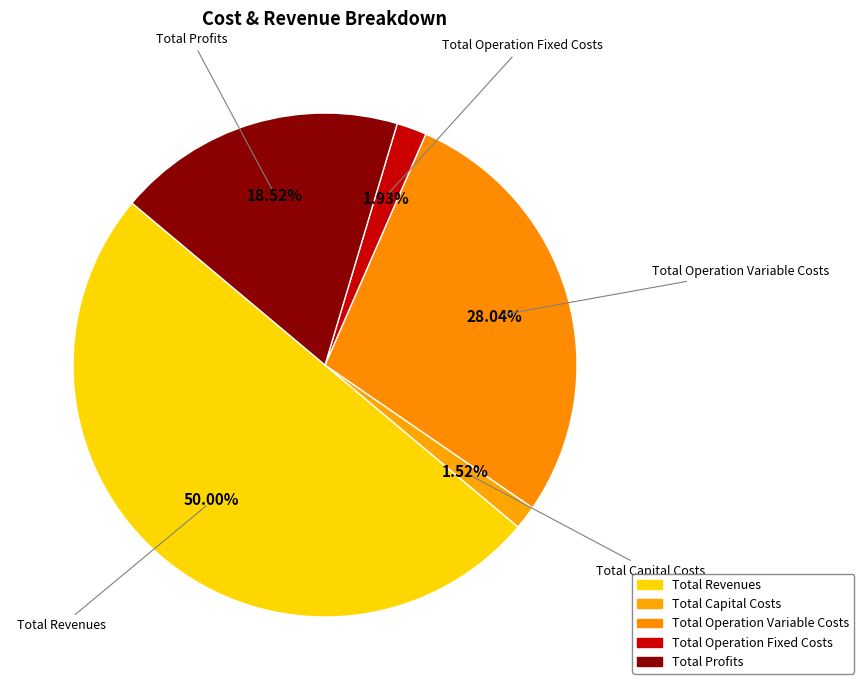

Is there a majority slice in this chart?

No